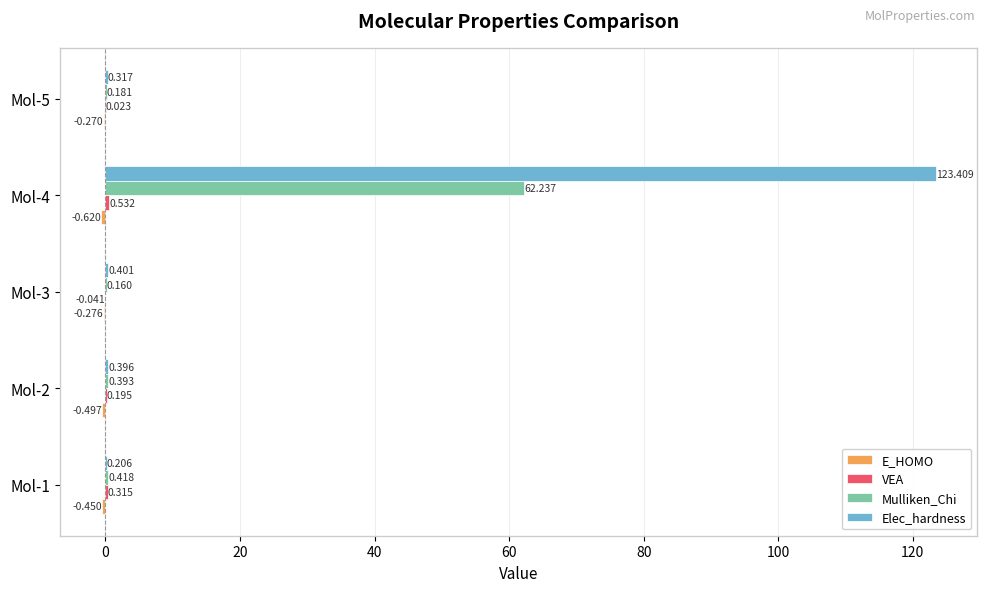

Which series changed the most between Mol-3 and Mol-4?

Elec_hardness